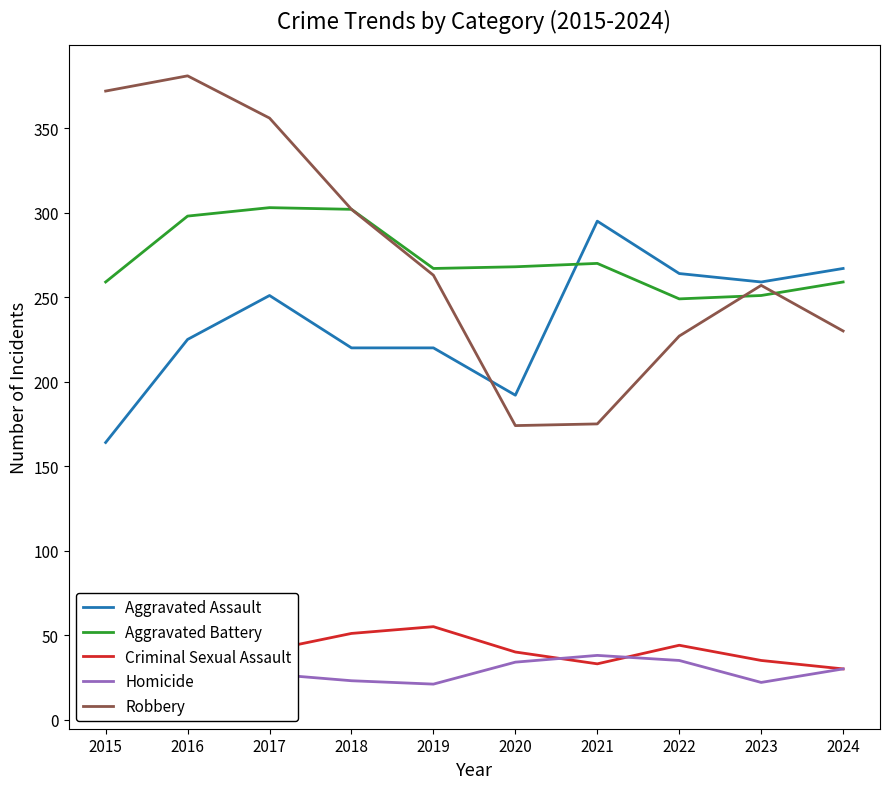

True or false: Homicide and Aggravated Battery intersect in this chart.

False